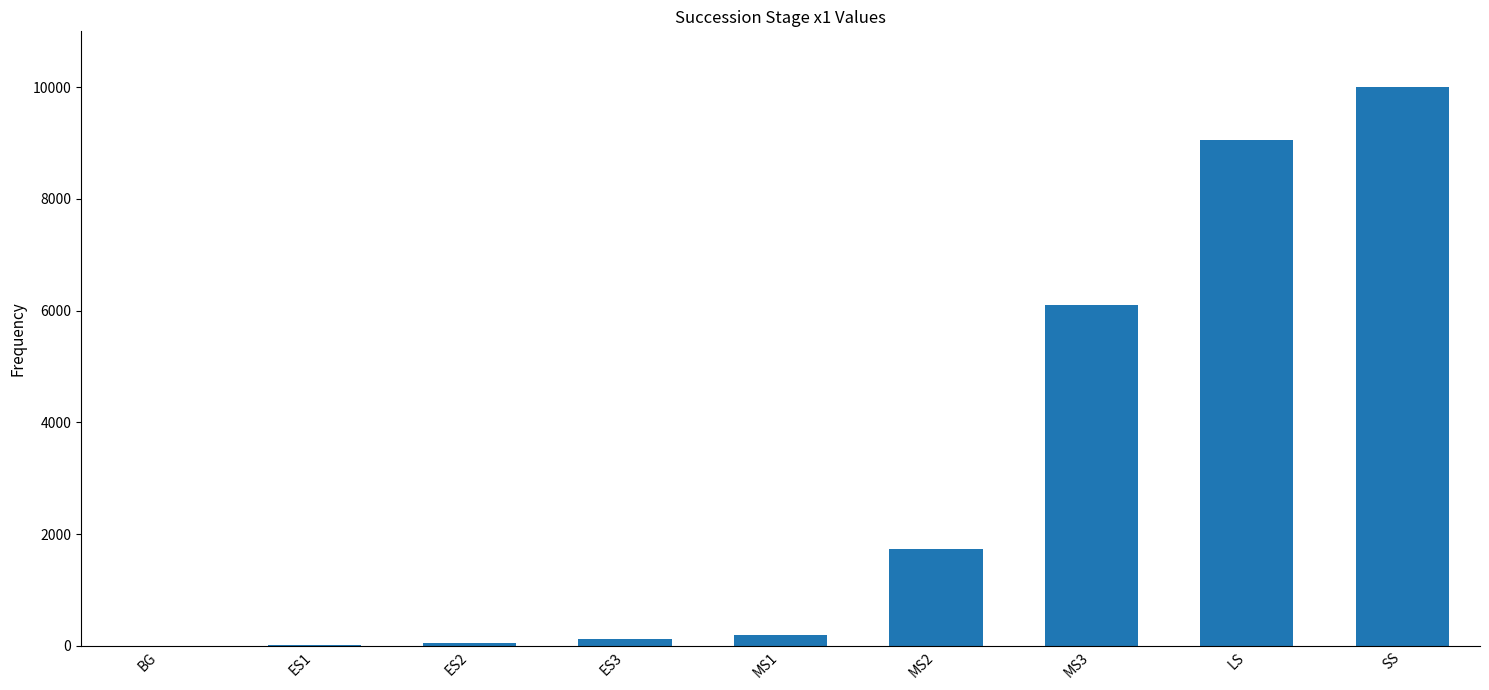

Is it true that the value at SS is 6336.3?

False